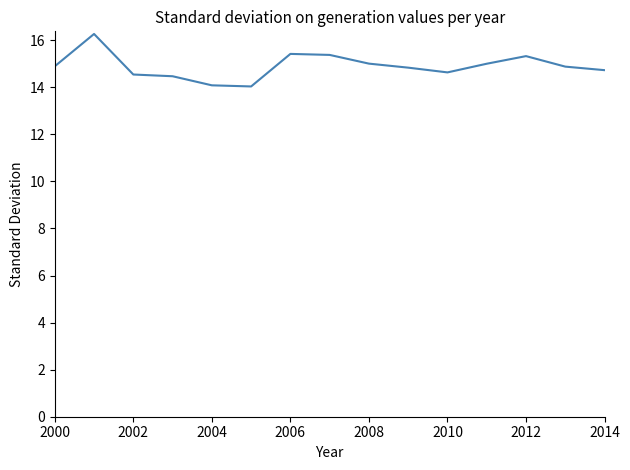

What is the smallest value displayed?

14.0